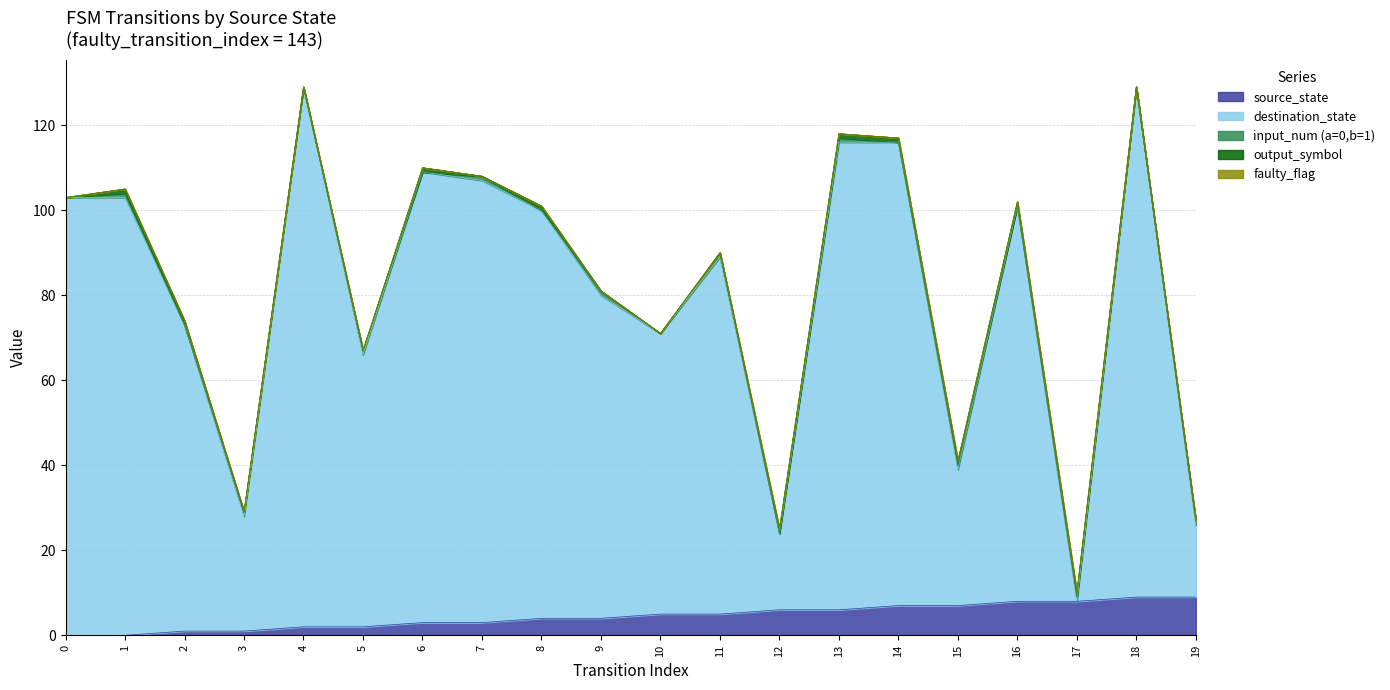

Read the source_state value at 4.

2